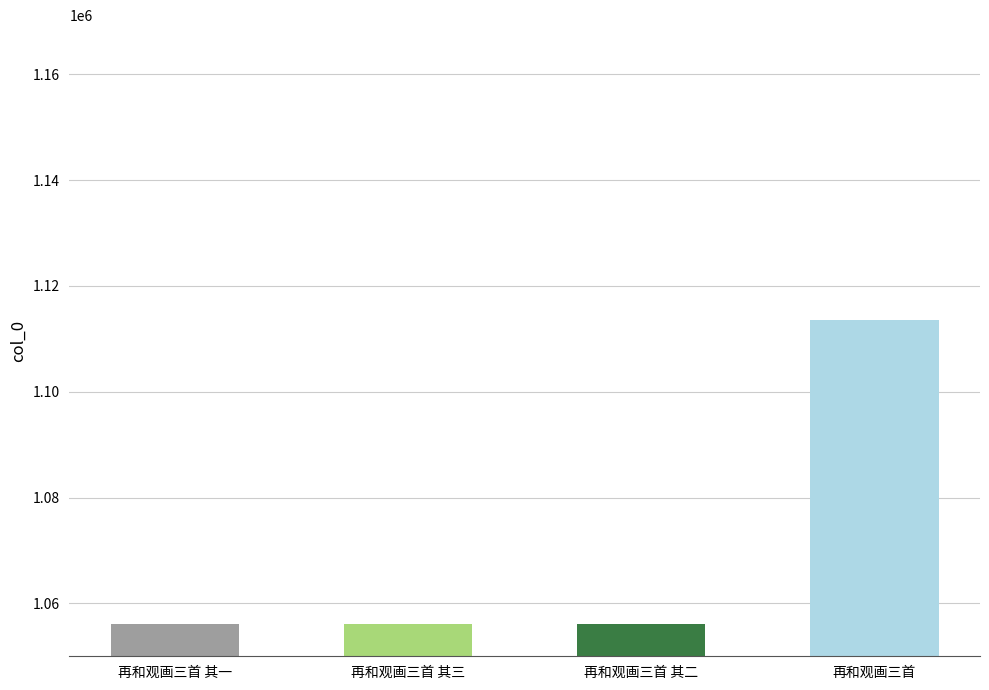

What is the approximate value at 再和观画三首 其一?

1056133